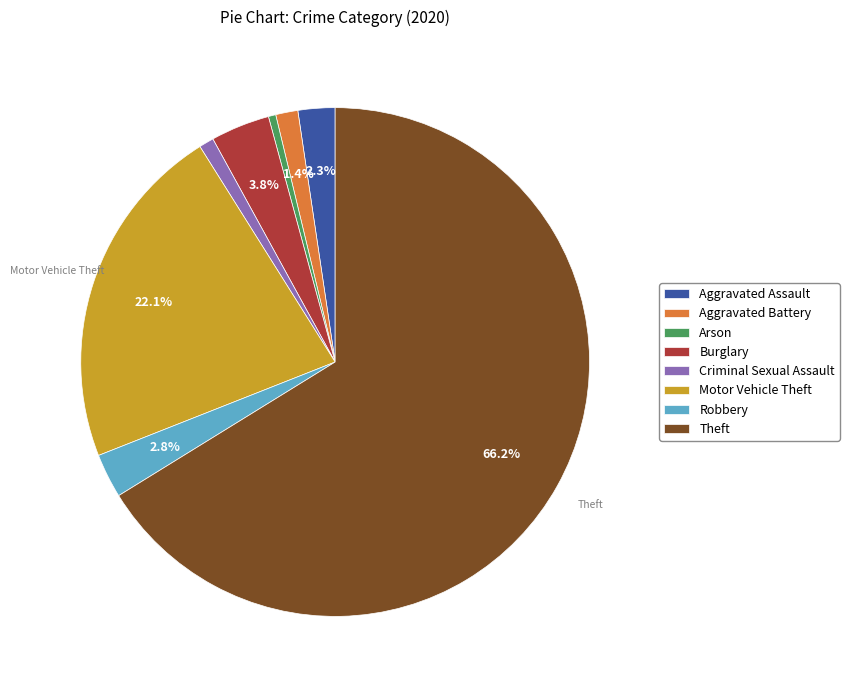

What is the majority slice?

Theft